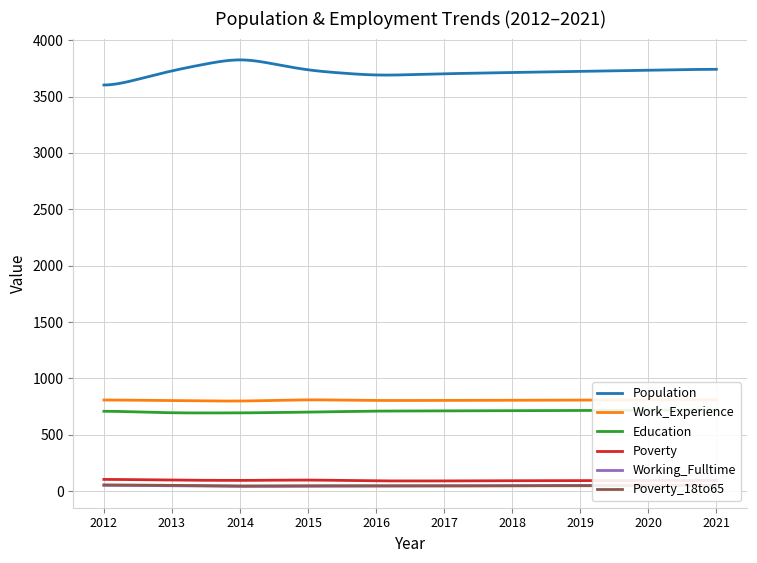

At 2021, list the series in order from largest to smallest.

Population, Work_Experience, Education, Poverty, Working_Fulltime, Poverty_18to65